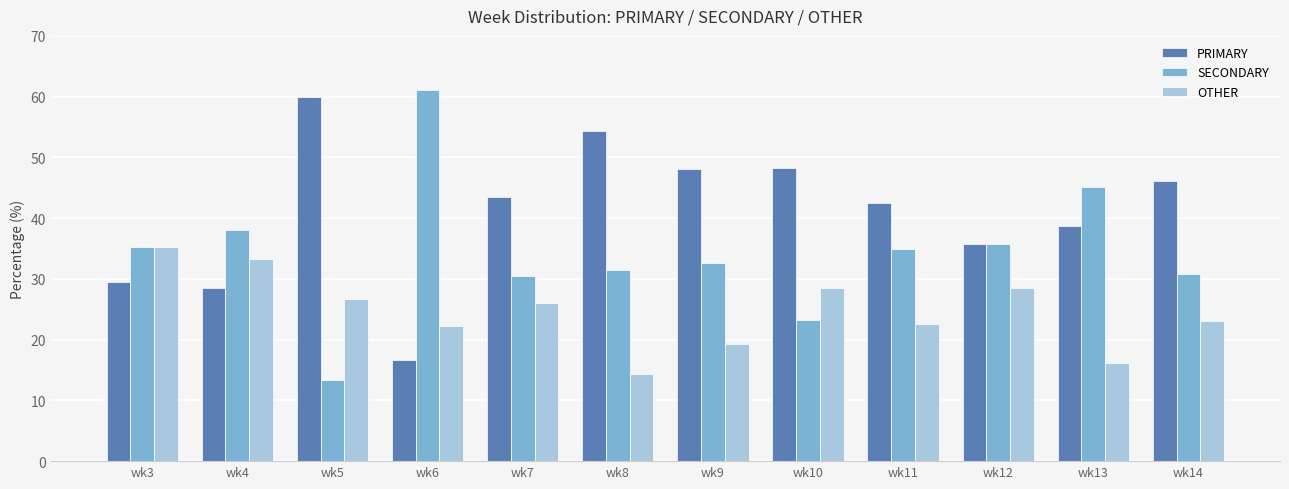

Which series has the largest total across all categories?

PRIMARY